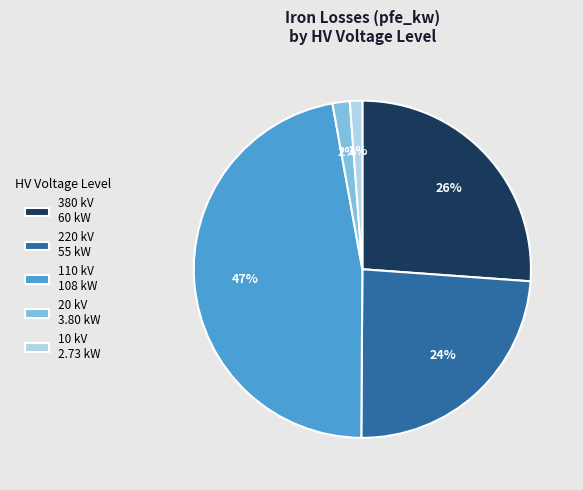

Does 20 kV represent more than half of the total?

No